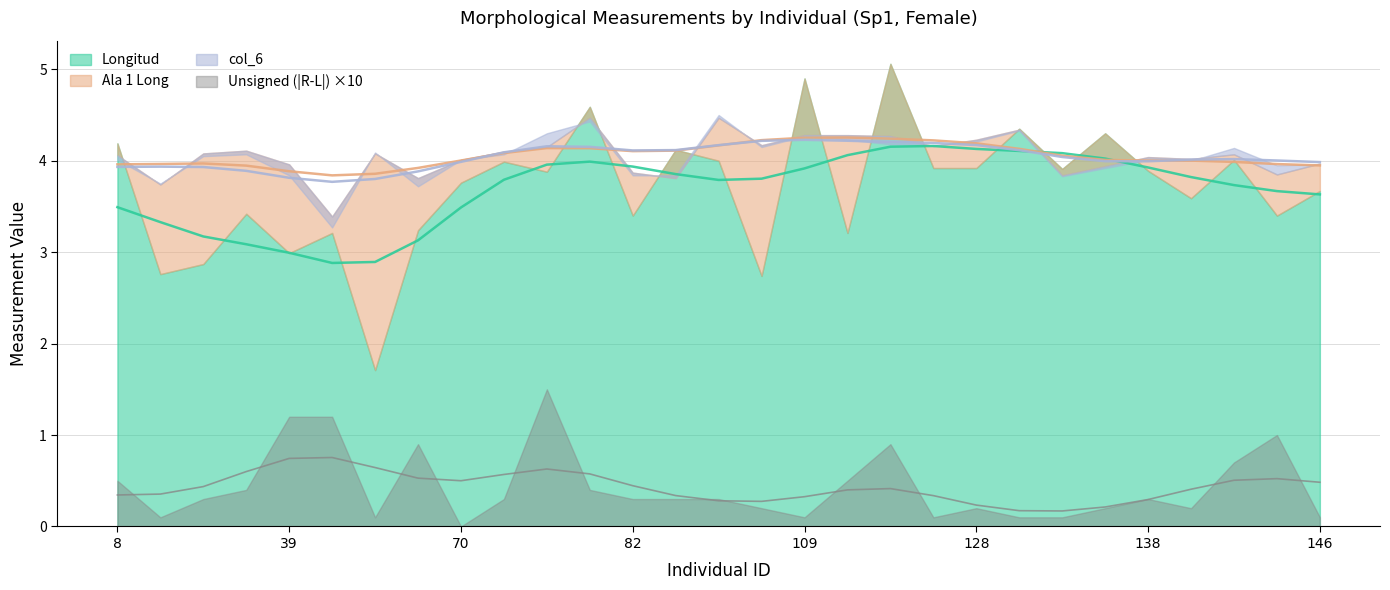

Which series has the largest range (max minus min)?

Longitud